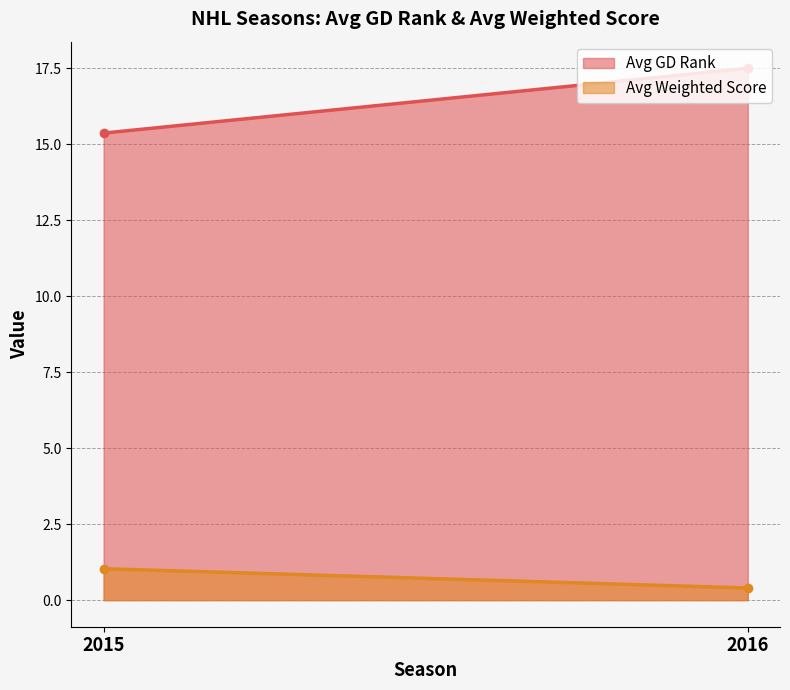

At which label does Avg GD Rank first exceed 17?

2016